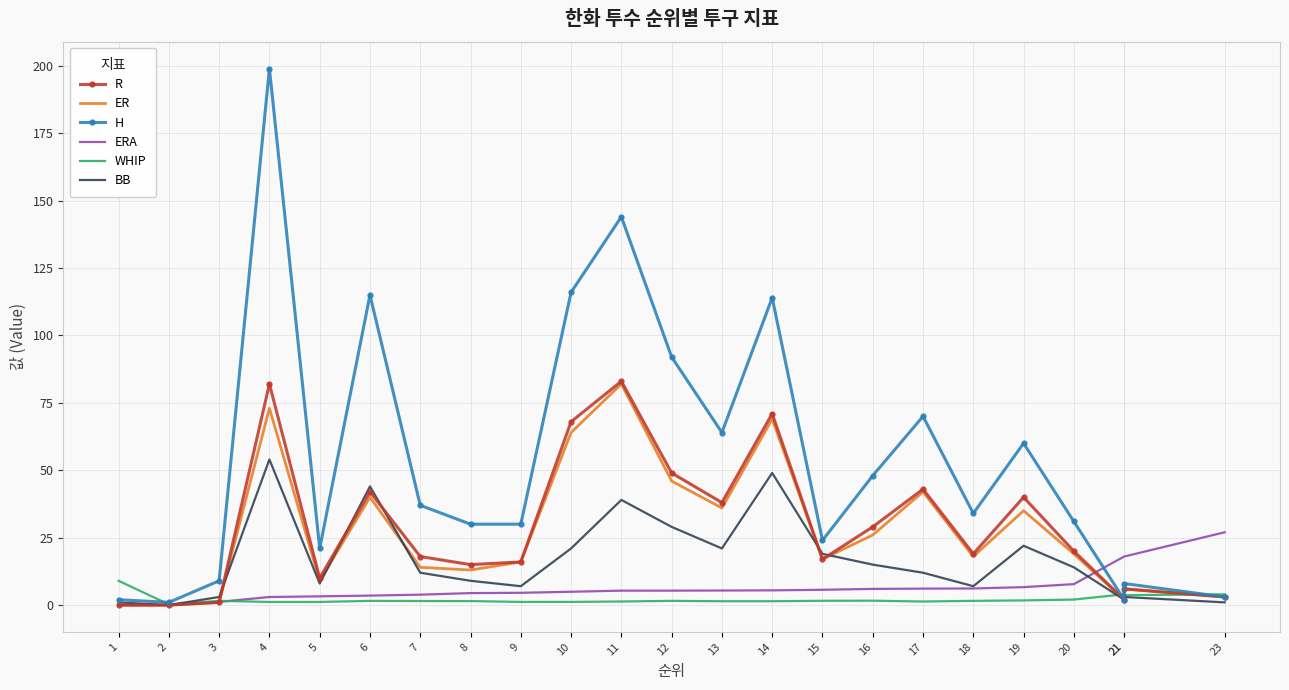

How many intersections are there between WHIP and H?

4